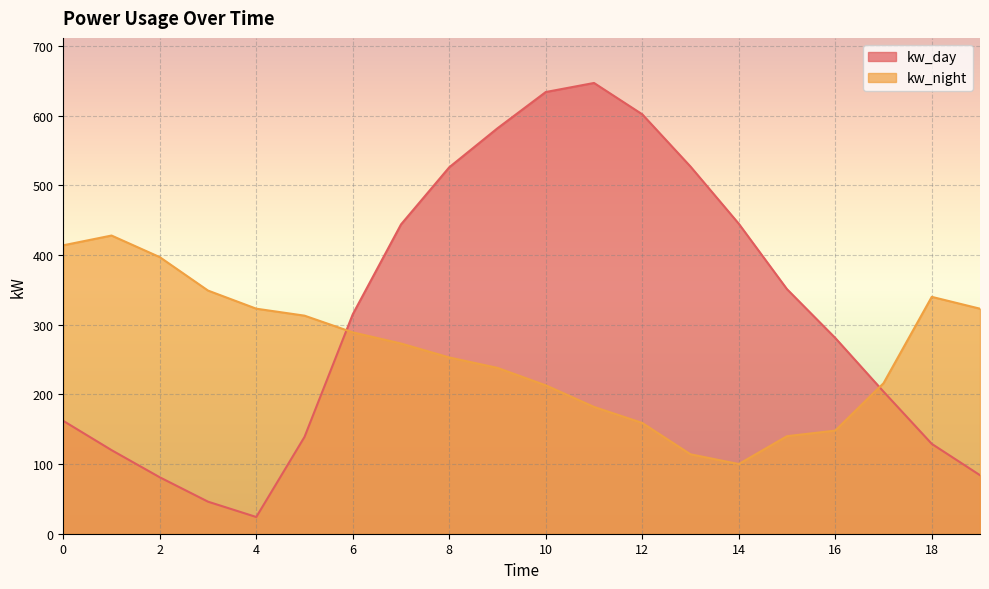

At which label is kw_day closest to 335?

15